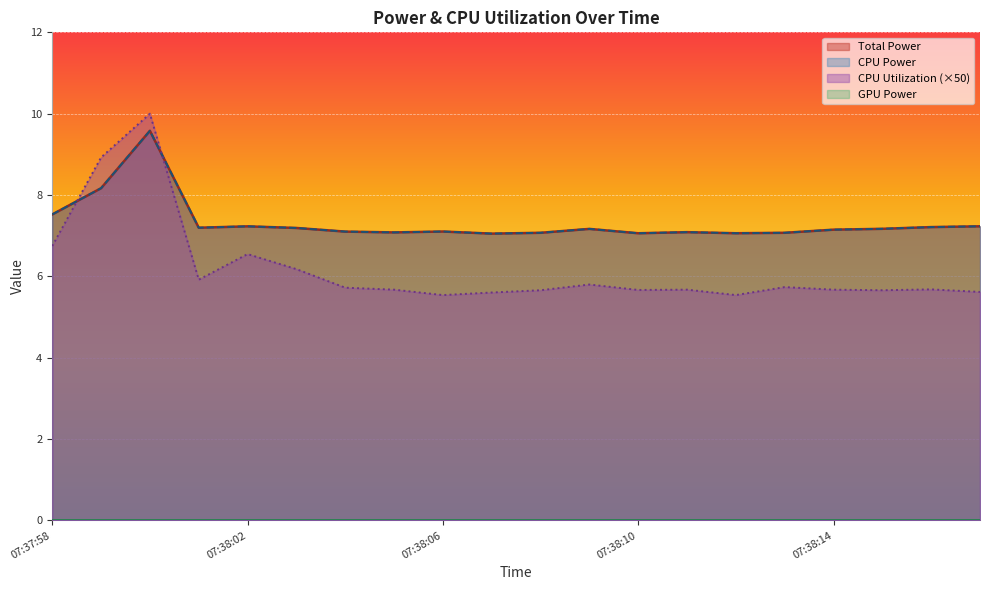

Which series has the largest range (max minus min)?

CPU Utilization